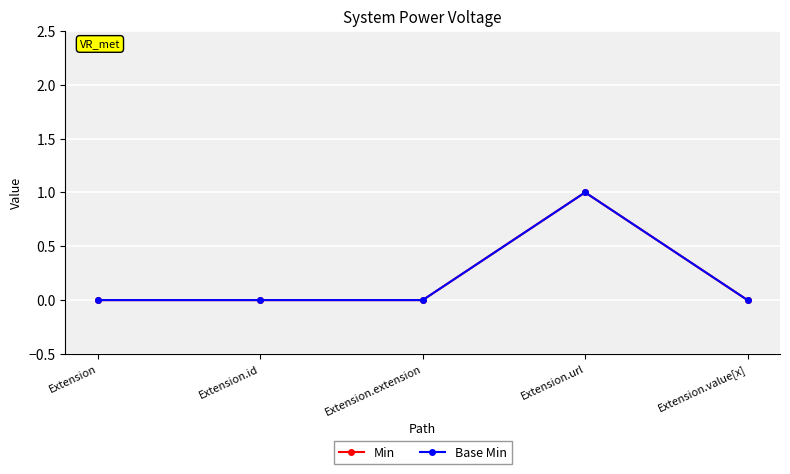

What is the highest value of the Min series?

1